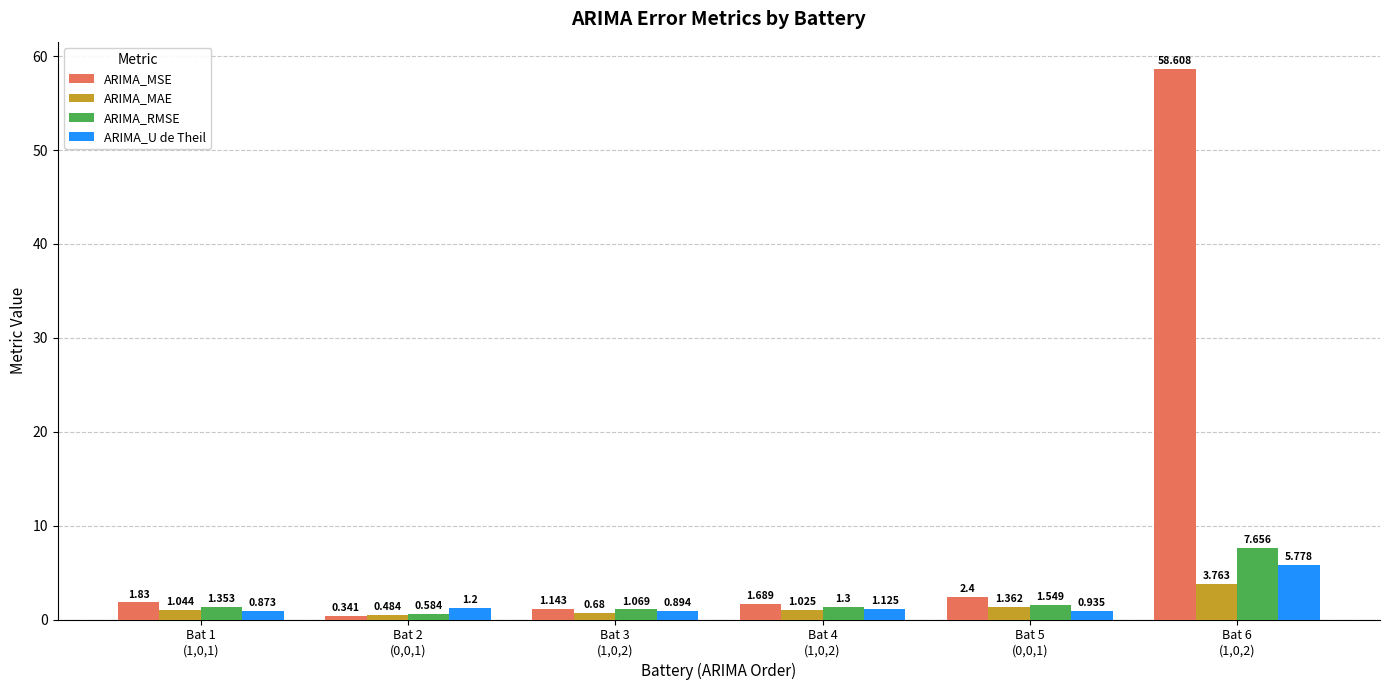

List the series in order of their peak value, lowest first.

ARIMA_MAE, ARIMA_U de Theil, ARIMA_RMSE, ARIMA_MSE